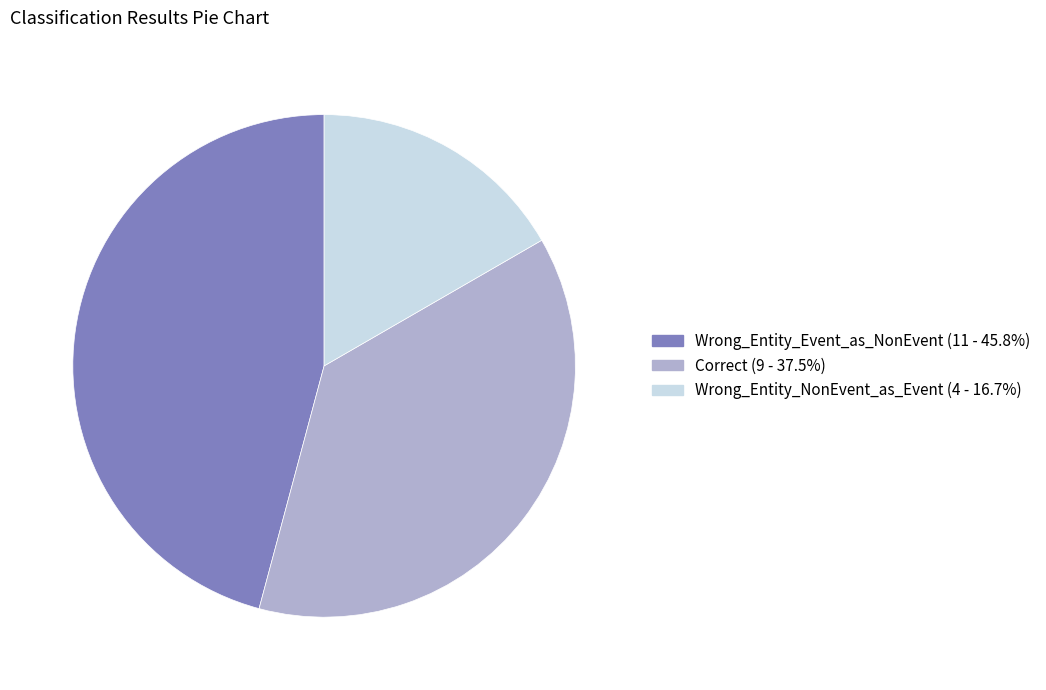

Which category has the biggest portion of the pie?

Wrong_Entity_Event_as_NonEvent